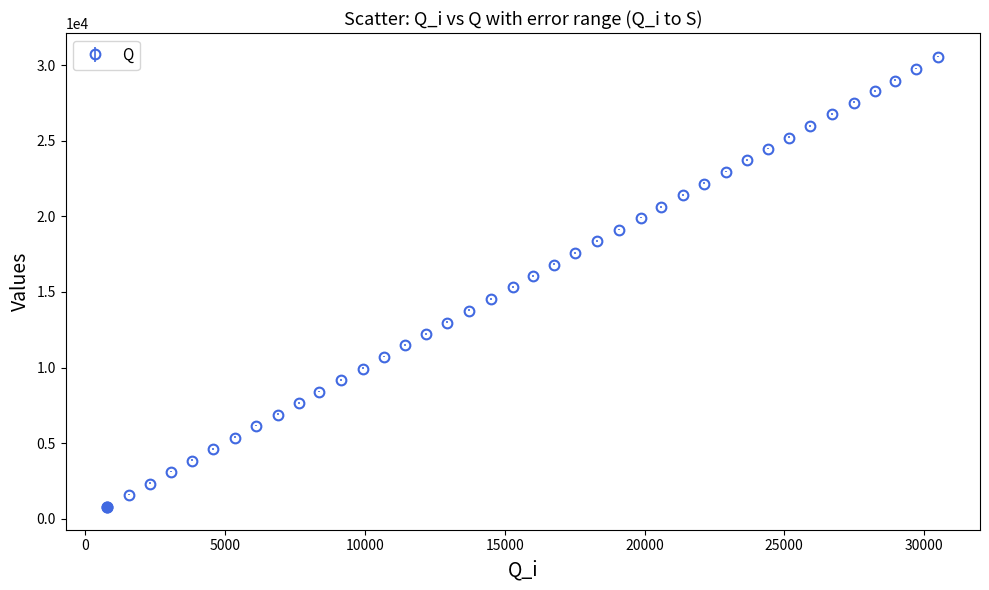

True or false: there are more than 2 points higher than both neighbors.

False